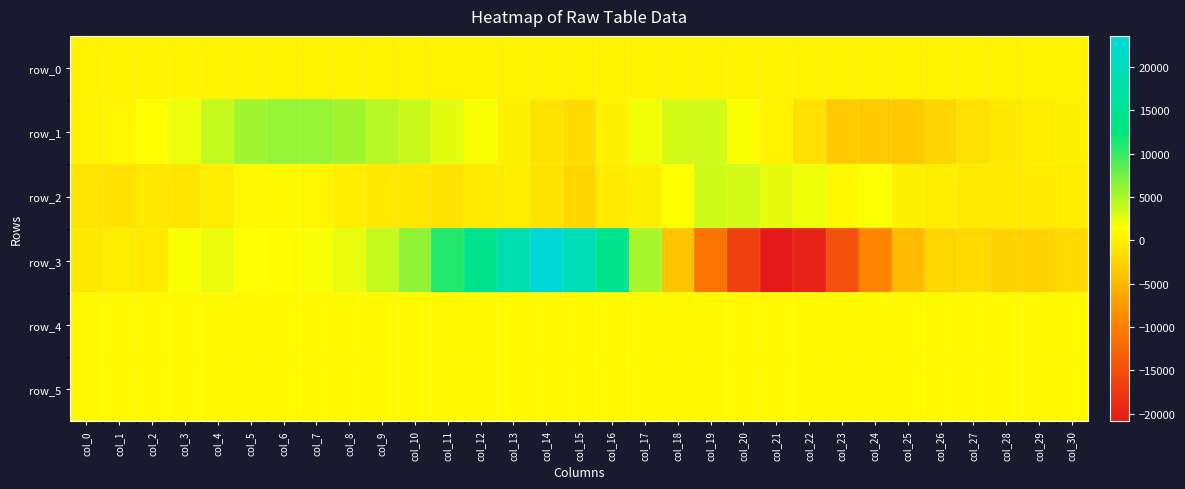

Reading right to left, what are all the values shown in this chart?

row_0: col_30=319.3	col_29=319.3	col_28=319.2	col_27=319.2	col_26=319.1	col_25=319.1	col_24=319.0	col_23=319.0	col_22=318.9	col_21=318.8	col_20=318.8	col_19=318.8	col_18=318.7	col_17=318.6	col_16=318.6	col_15=318.6	col_14=318.5	col_13=318.4	col_12=318.4	col_11=318.4	col_10=318.3	col_9=318.3	col_8=318.2	col_7=318.2	col_6=318.1	col_5=318.0	col_4=318.0	col_3=318.0	col_2=317.9	col_1=317.9	col_0=317.8
row_1: col_30=129.0	col_29=-151.0	col_28=-550.0	col_27=-1221.0	col_26=-2275.0	col_25=-3268.0	col_24=-3327.0	col_23=-3143.0	col_22=-1203.0	col_21=322.0	col_20=1583.0	col_19=3403.0	col_18=3268.0	col_17=1961.0	col_16=204.0	col_15=-1664.0	col_14=-1048.0	col_13=70.0	col_12=1568.0	col_11=2555.0	col_10=3722.0	col_9=4523.0	col_8=5382.0	col_7=5992.0	col_6=5995.0	col_5=5556.0	col_4=3922.0	col_3=2170.0	col_2=1193.0	col_1=533.0	col_0=390.0
row_2: col_30=-177.0	col_29=-229.0	col_28=-471.0	col_27=-432.0	col_26=-80.0	col_25=146.0	col_24=1430.0	col_23=830.0	col_22=2065.0	col_21=2428.0	col_20=3296.0	col_19=3490.0	col_18=1324.0	col_17=-4.0	col_16=-283.0	col_15=-2161.0	col_14=-1013.0	col_13=-181.0	col_12=-424.0	col_11=-1070.0	col_10=-662.0	col_9=-492.0	col_8=-99.0	col_7=545.0	col_6=843.0	col_5=738.0	col_4=-197.0	col_3=-910.0	col_2=-716.0	col_1=-1109.0	col_0=-896.0
row_3: col_30=-1878.0	col_29=-2456.0	col_28=-2423.0	col_27=-1868.0	col_26=-2126.0	col_25=-4466.0	col_24=-9285.0	col_23=-14792.0	col_22=-19877.0	col_21=-20905.0	col_20=-16634.0	col_19=-10965.0	col_18=-3715.0	col_17=5161.0	col_16=14176.0	col_15=19398.0	col_14=23584.0	col_13=18470.0	col_12=14205.0	col_11=10909.0	col_10=6203.0	col_9=3880.0	col_8=2372.0	col_7=1645.0	col_6=1157.0	col_5=1187.0	col_4=2273.0	col_3=1563.0	col_2=-419.0	col_1=-204.0	col_0=-659.0
row_4: col_30=857.0	col_29=858.0	col_28=858.0	col_27=864.0	col_26=864.0	col_25=866.0	col_24=873.0	col_23=867.0	col_22=864.0	col_21=855.0	col_20=859.0	col_19=868.0	col_18=870.0	col_17=870.0	col_16=864.0	col_15=860.0	col_14=850.0	col_13=833.0	col_12=834.0	col_11=844.0	col_10=838.0	col_9=832.0	col_8=841.0	col_7=842.0	col_6=850.0	col_5=847.0	col_4=842.0	col_3=839.0	col_2=845.0	col_1=842.0	col_0=848.0
row_5: col_30=823.0	col_29=831.0	col_28=825.0	col_27=827.0	col_26=825.0	col_25=828.0	col_24=828.0	col_23=829.0	col_22=837.0	col_21=824.0	col_20=827.0	col_19=830.0	col_18=825.0	col_17=828.0	col_16=823.0	col_15=823.0	col_14=824.0	col_13=821.0	col_12=819.0	col_11=828.0	col_10=821.0	col_9=820.0	col_8=824.0	col_7=825.0	col_6=825.0	col_5=821.0	col_4=823.0	col_3=823.0	col_2=827.0	col_1=822.0	col_0=824.0